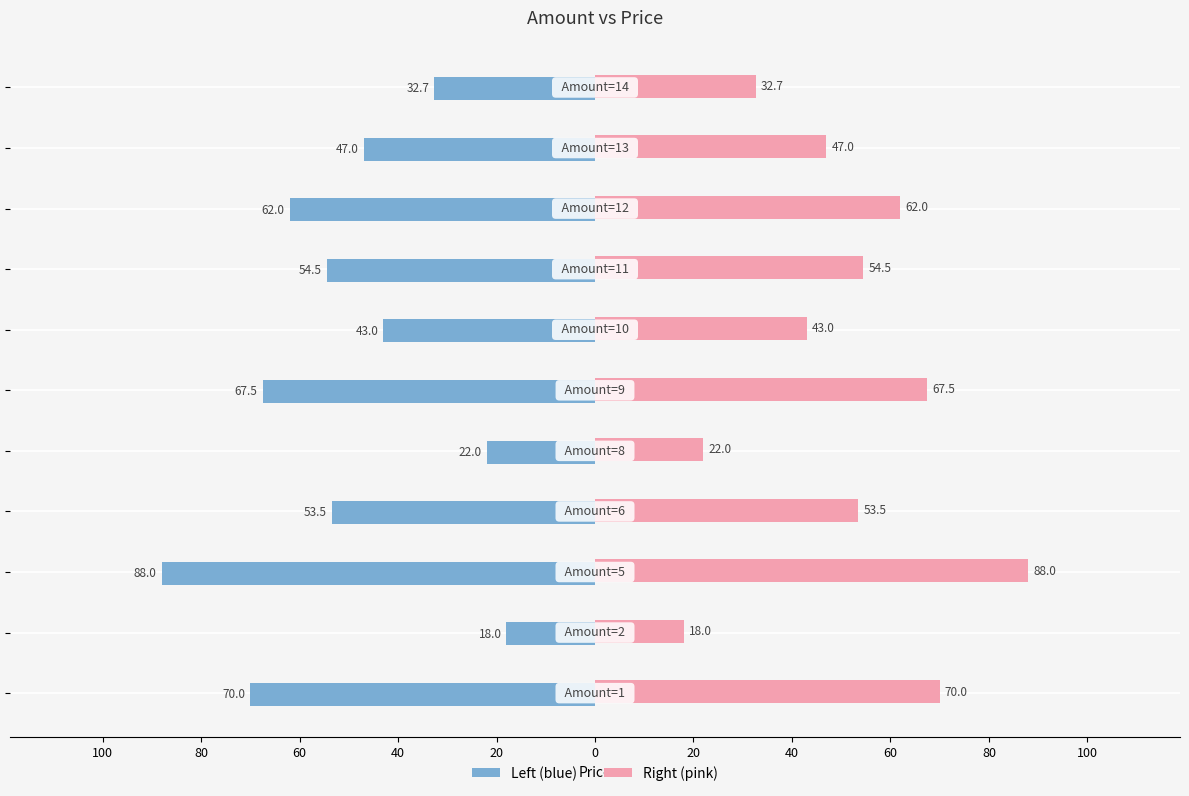

What are all the series names shown in the legend?

Left (blue), Right (pink)